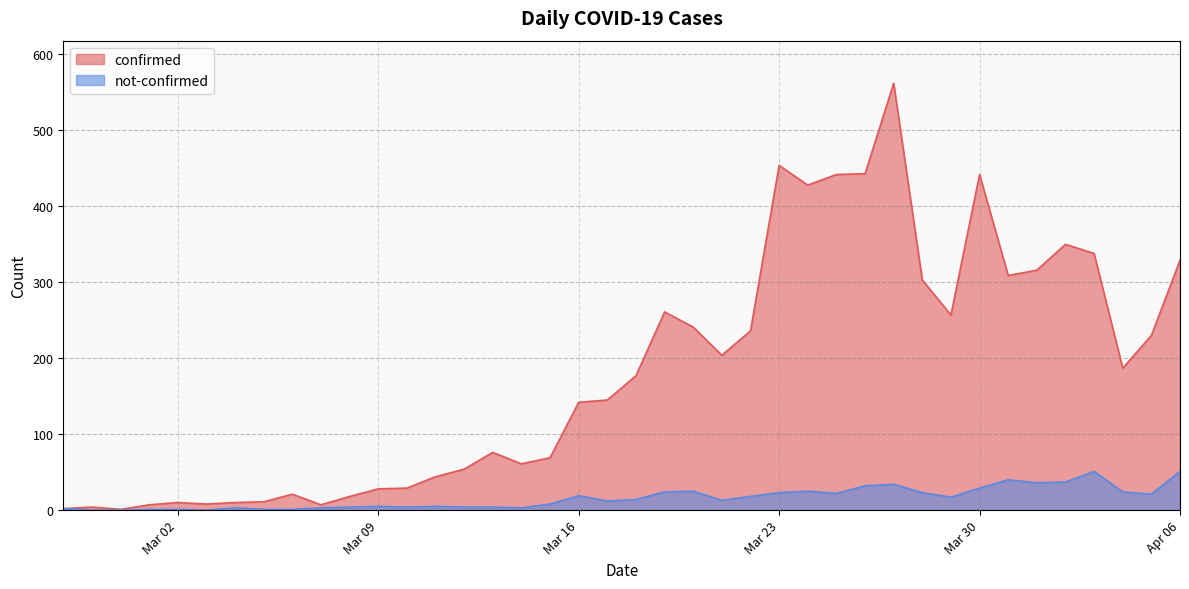

In not-confirmed, how many points are higher than both neighbors (excluding endpoints)?

9